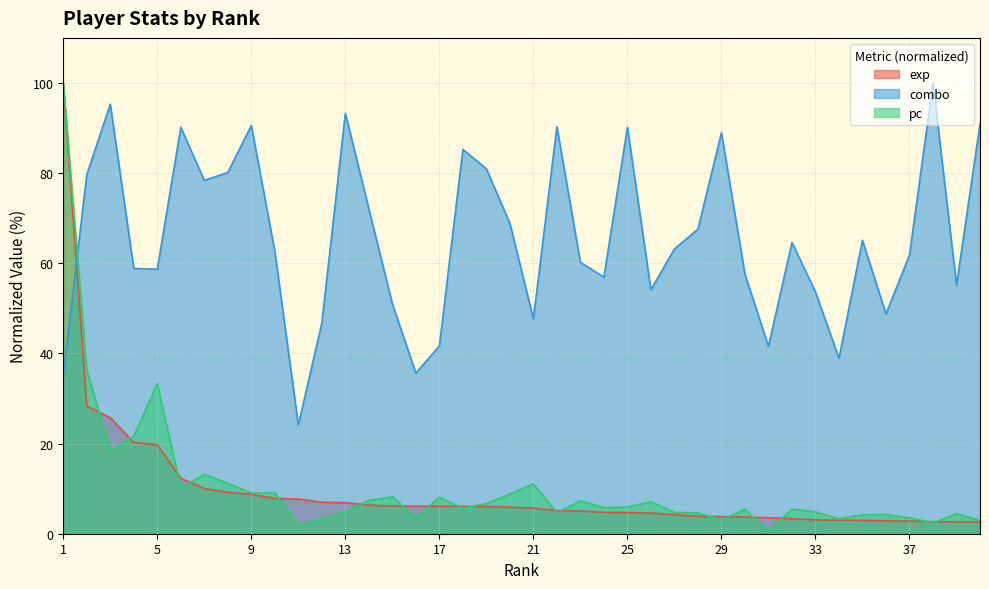

Where is the first local maximum for combo?

3